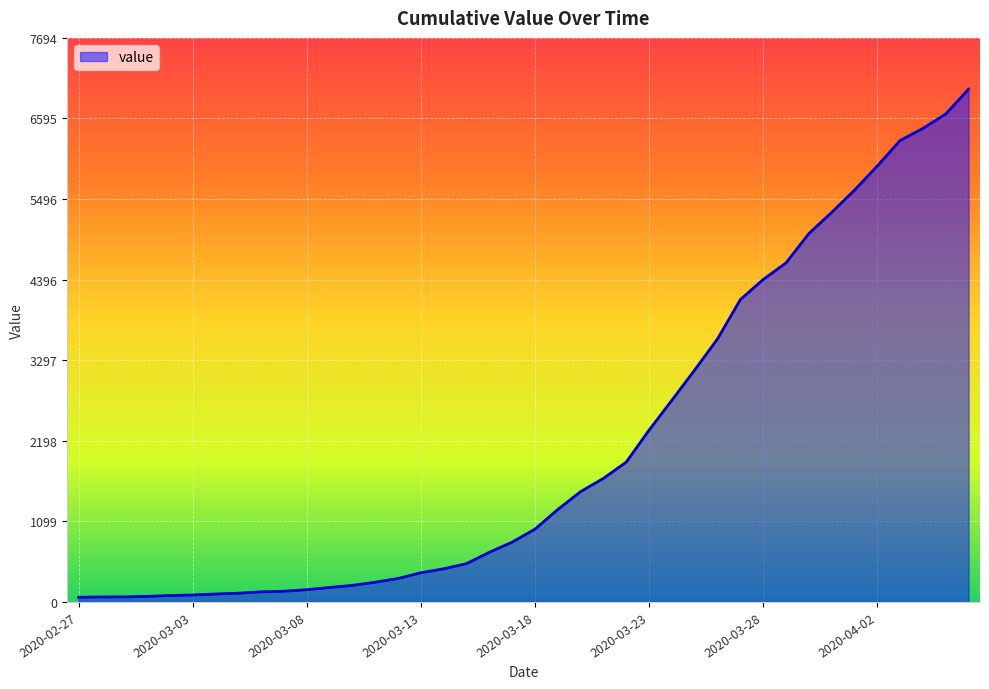

What is the greatest value displayed?

6995